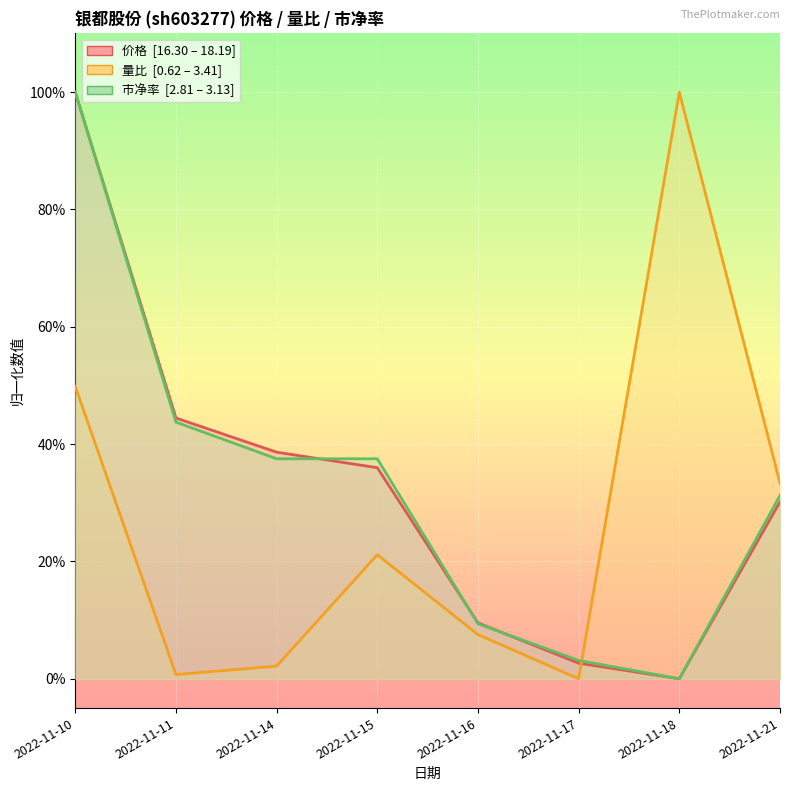

The value of 价格 at 2022-11-14 is 0.1. True or false?

False